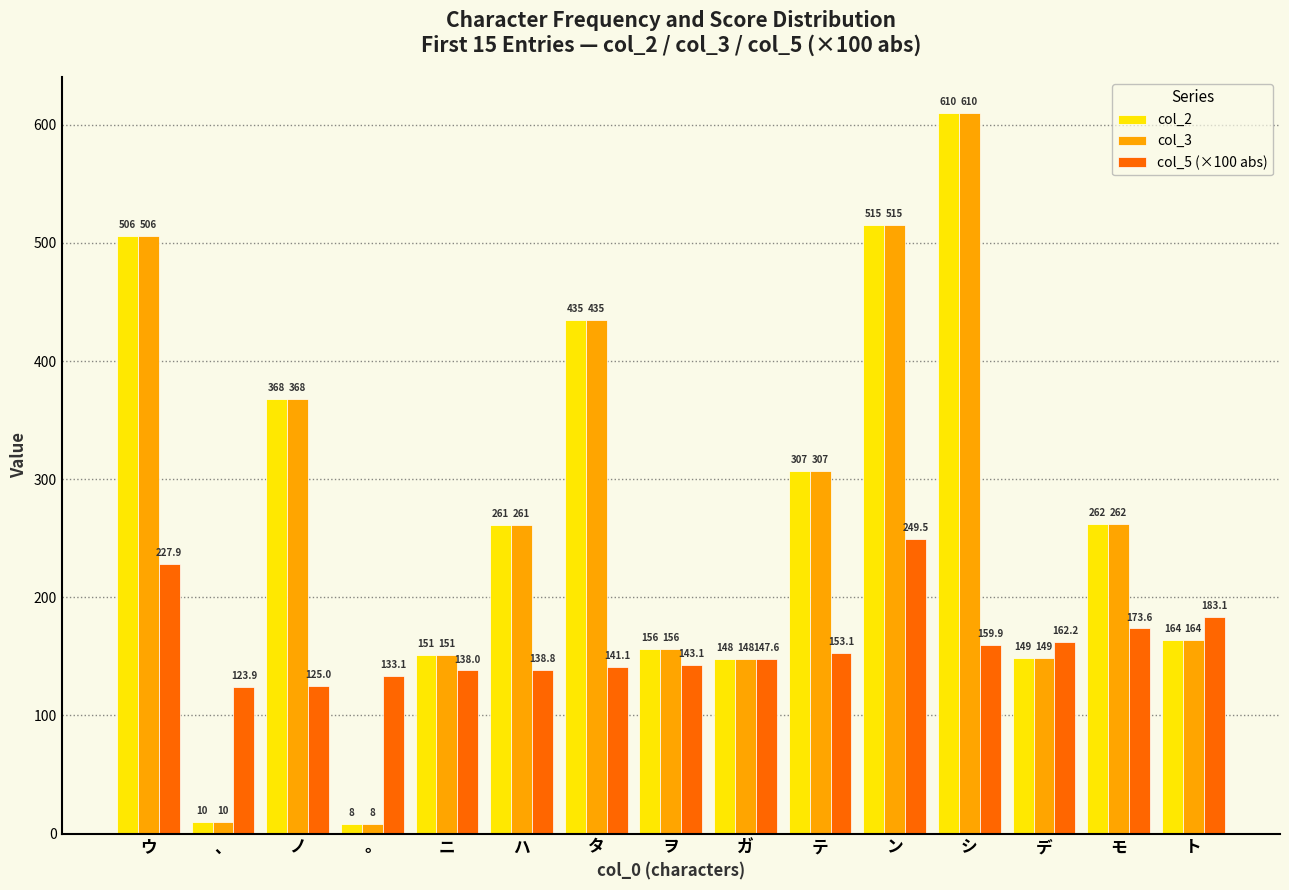

Is the value of col_2 at ノ greater than the value of col_3 at ヲ?

Yes